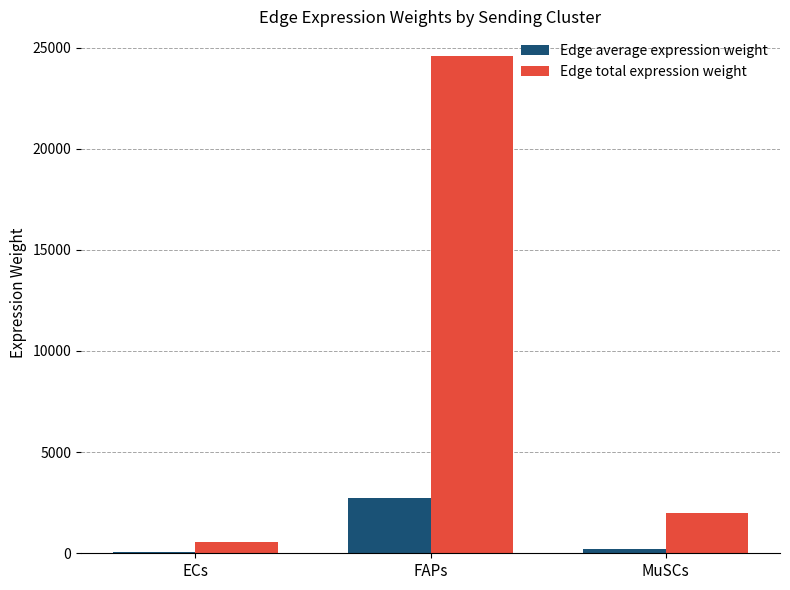

What is the total value across all series at FAPs?

27302.3